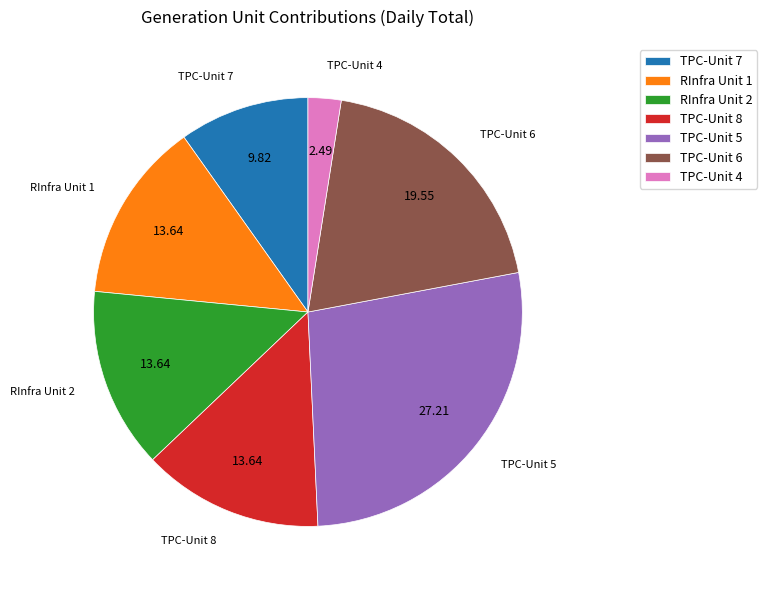

Is TPC-Unit 8 the majority of the pie?

No